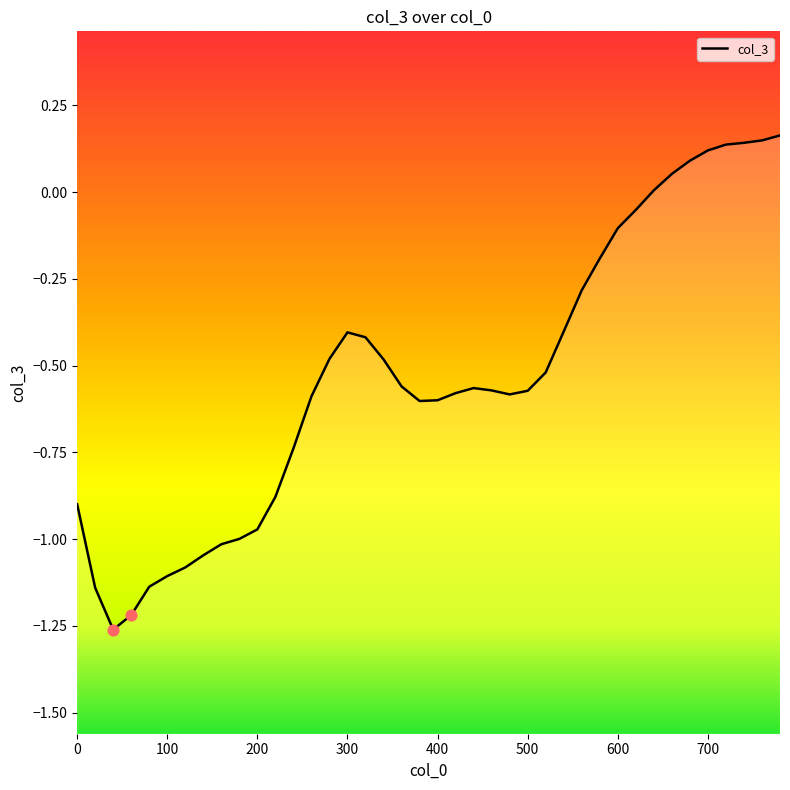

What is the change in value from 260 to 760?

+0.7